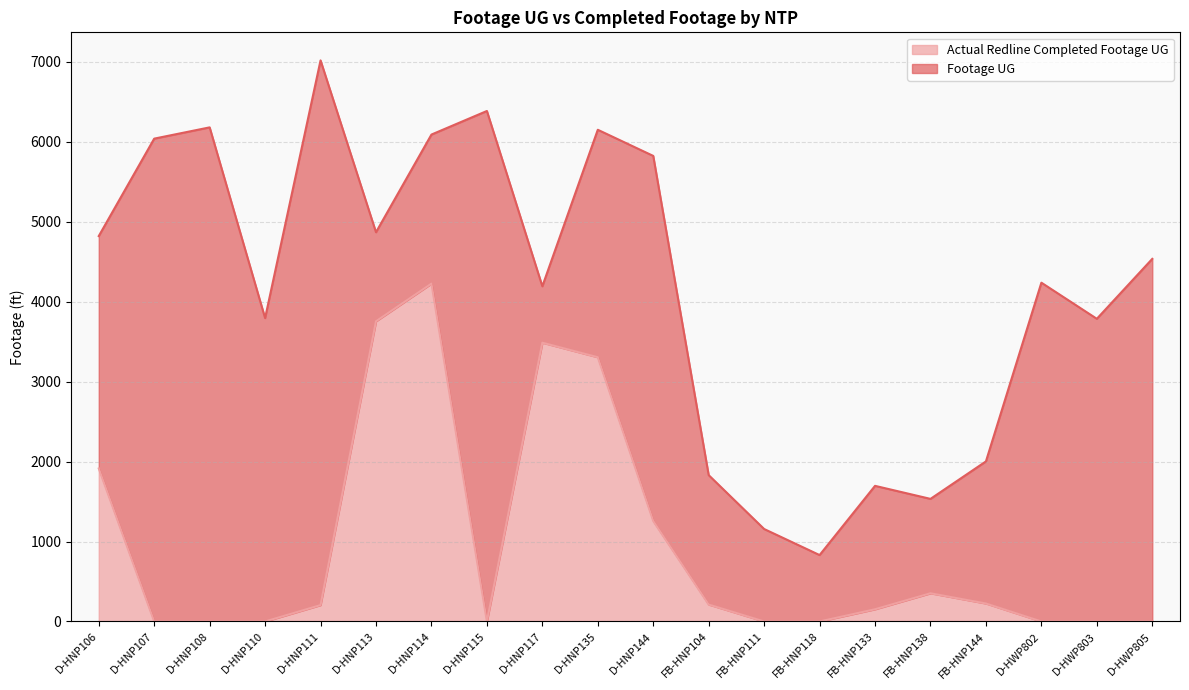

What is the difference between the Actual Redline Completed Footage UG values at FB-HNP138 and D-HNP117?

3135